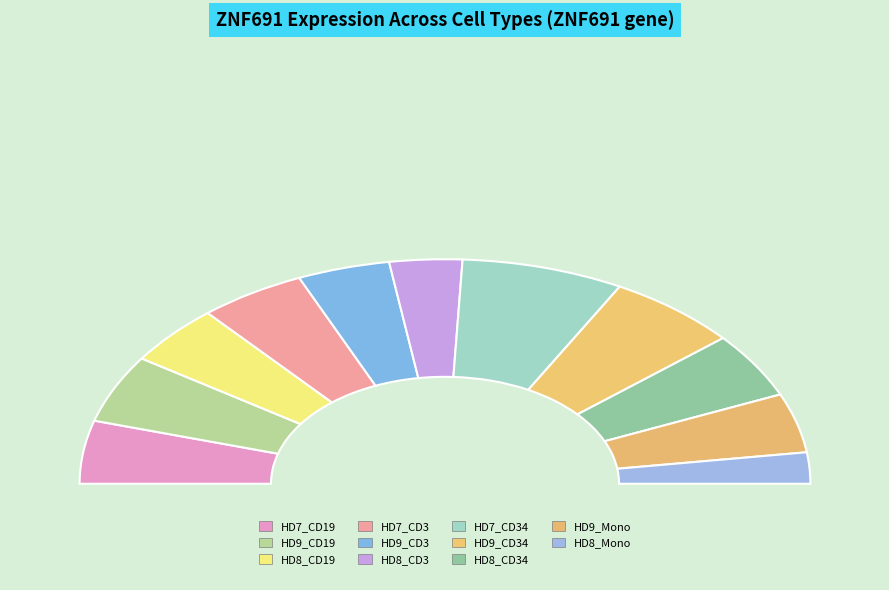

Is HD8_CD3 the majority of the pie?

No